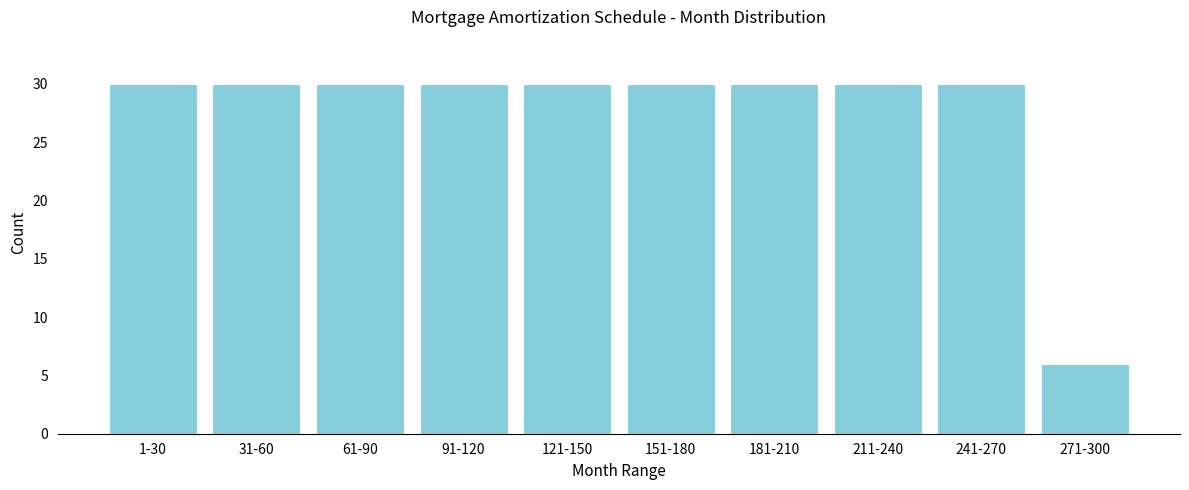

Reading right to left, transcribe all the data shown in this chart.

271-300=6	241-270=30	211-240=30	181-210=30	151-180=30	121-150=30	91-120=30	61-90=30	31-60=30	1-30=30